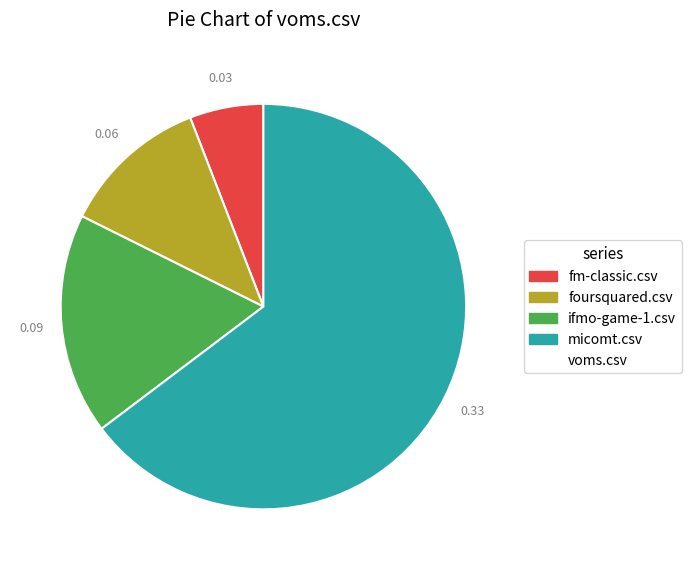

Does any single category account for the majority?

Yes